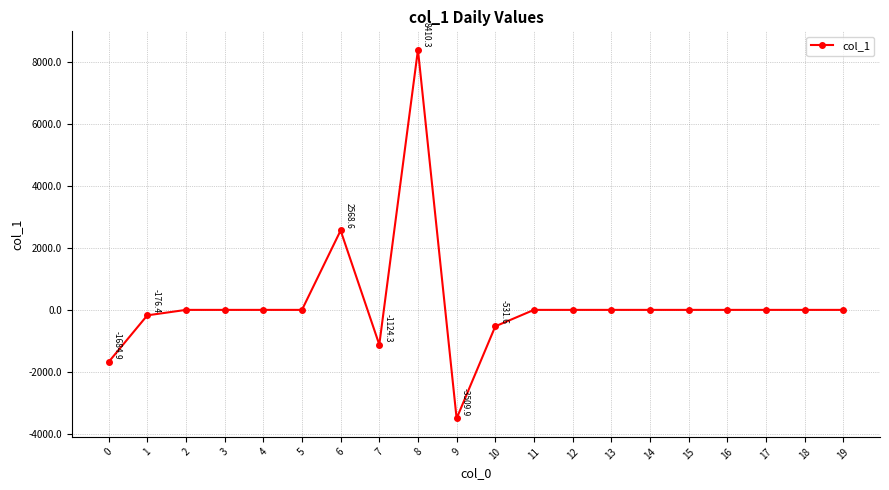

How many data points are less than 0?

5